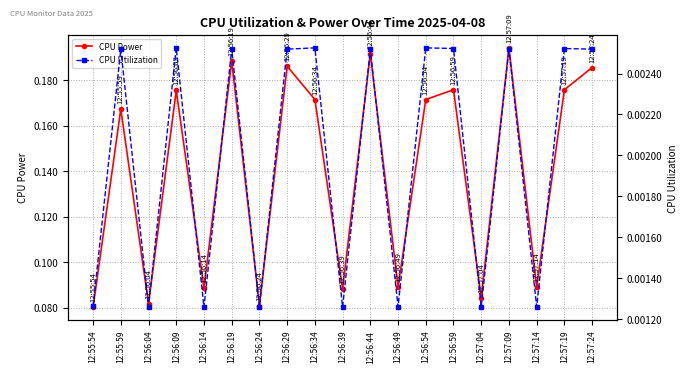

What is the label of the 18th point from the right?

12:55:59